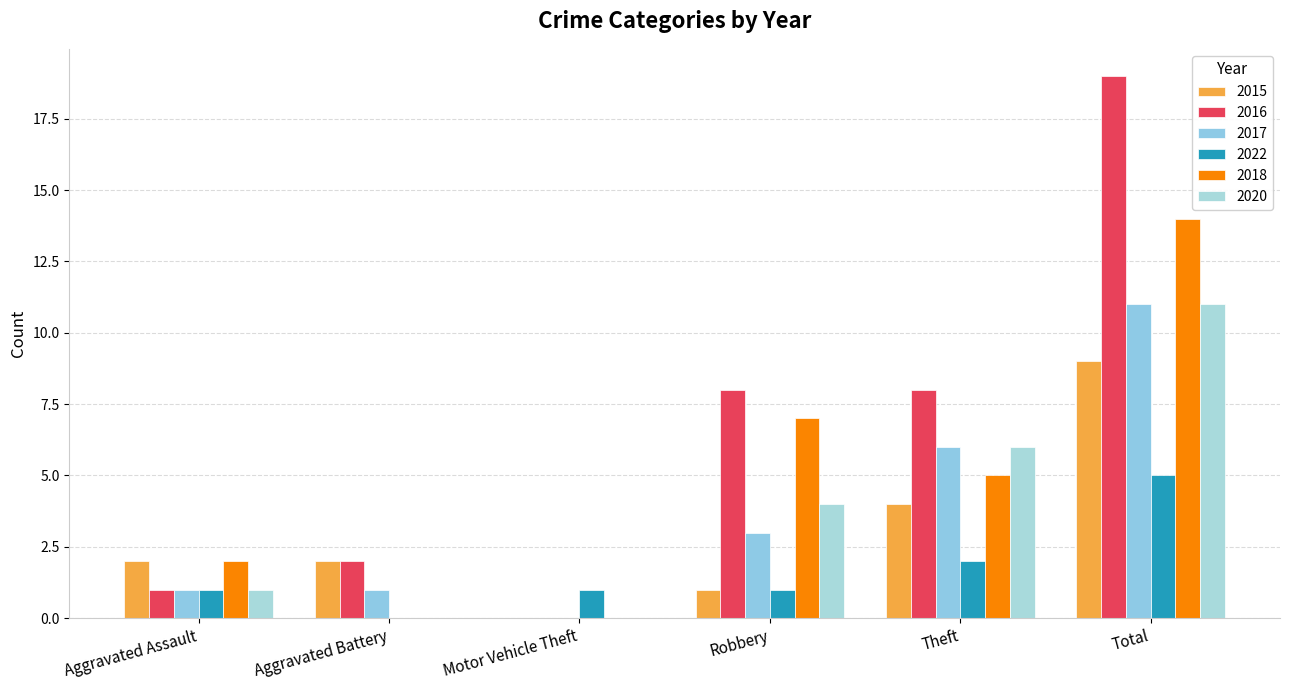

Are the bars grouped side by side (vs. stacked)?

Yes